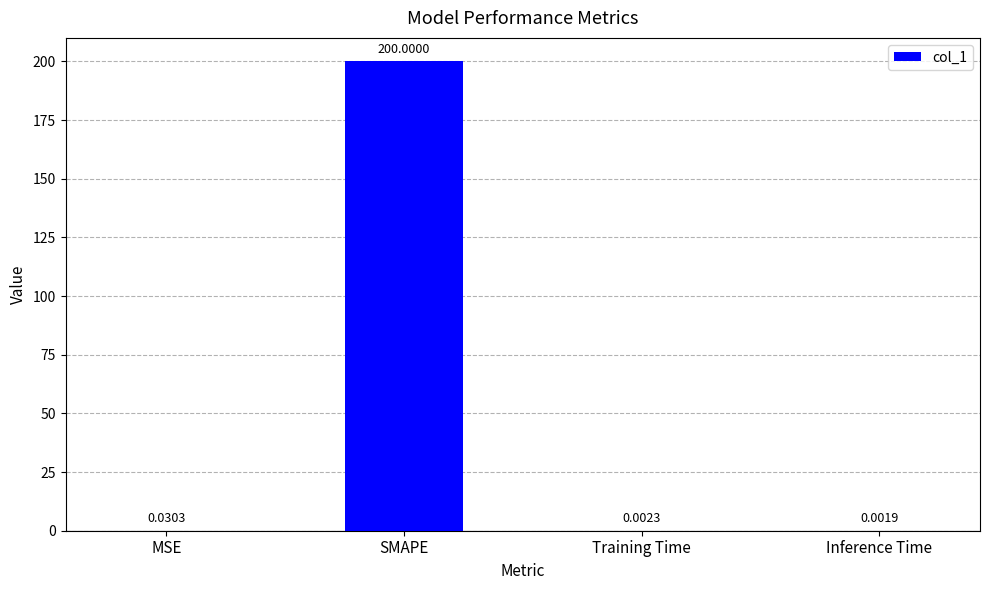

What is the change in value from SMAPE to Training Time?

-200.0